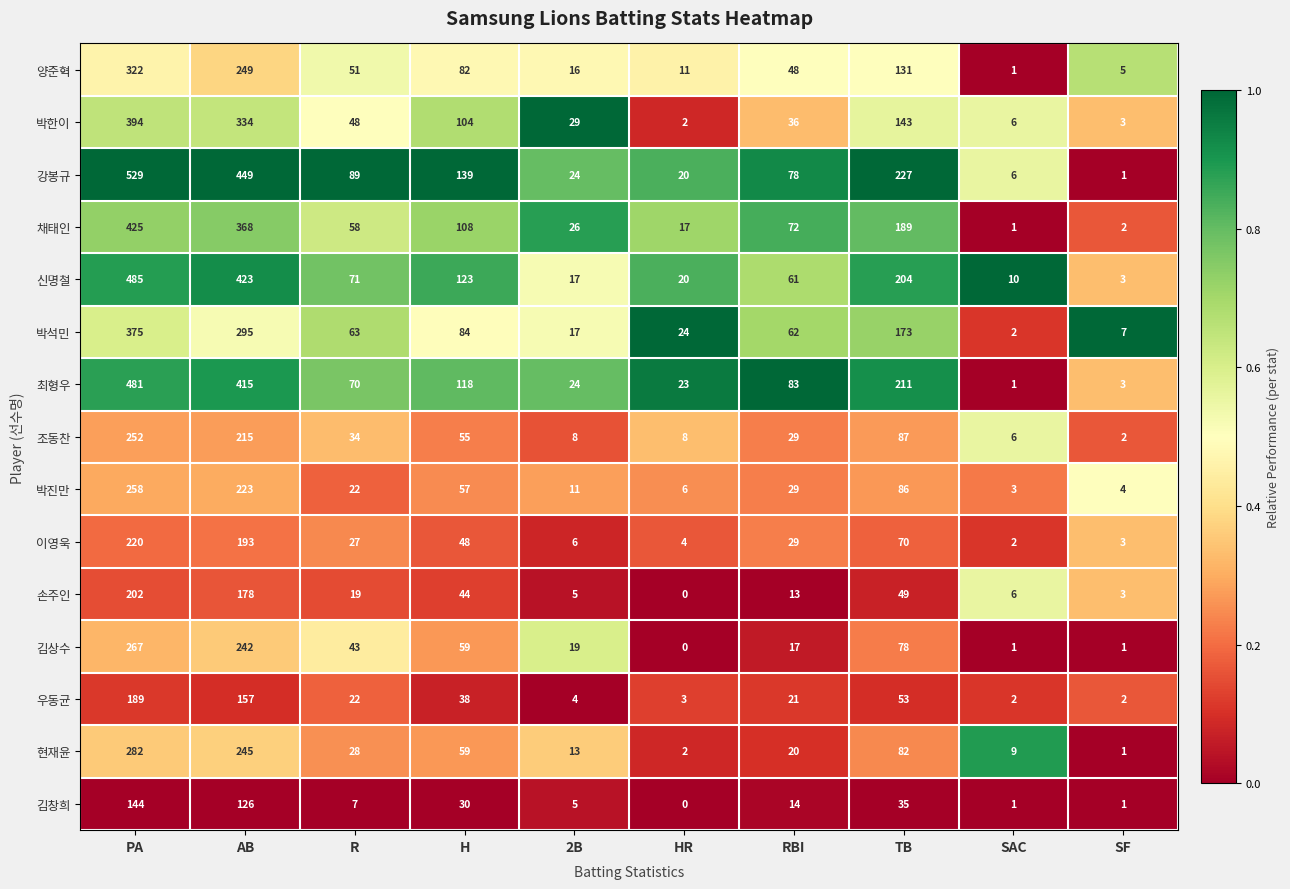

Which label corresponds to the smallest value in the chart?

HR